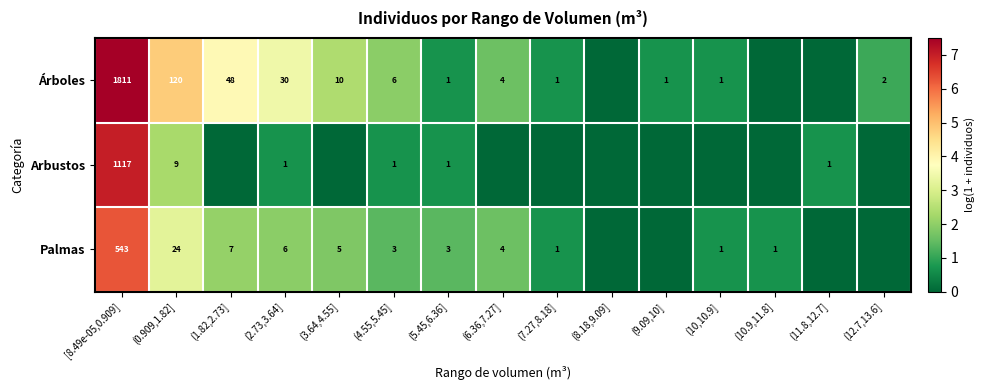

Rank the series at (0.909,1.82] from lowest to highest value.

Arbustos, Palmas, Árboles